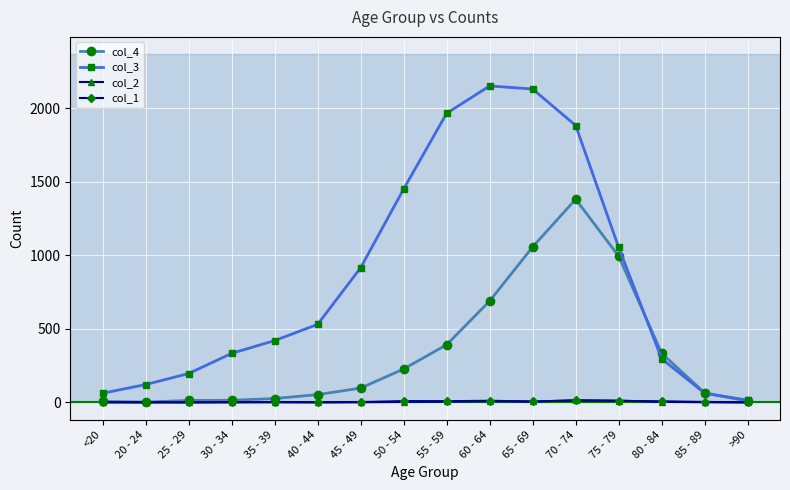

True or false: col_4 has a value of 689 at 60 - 64.

True